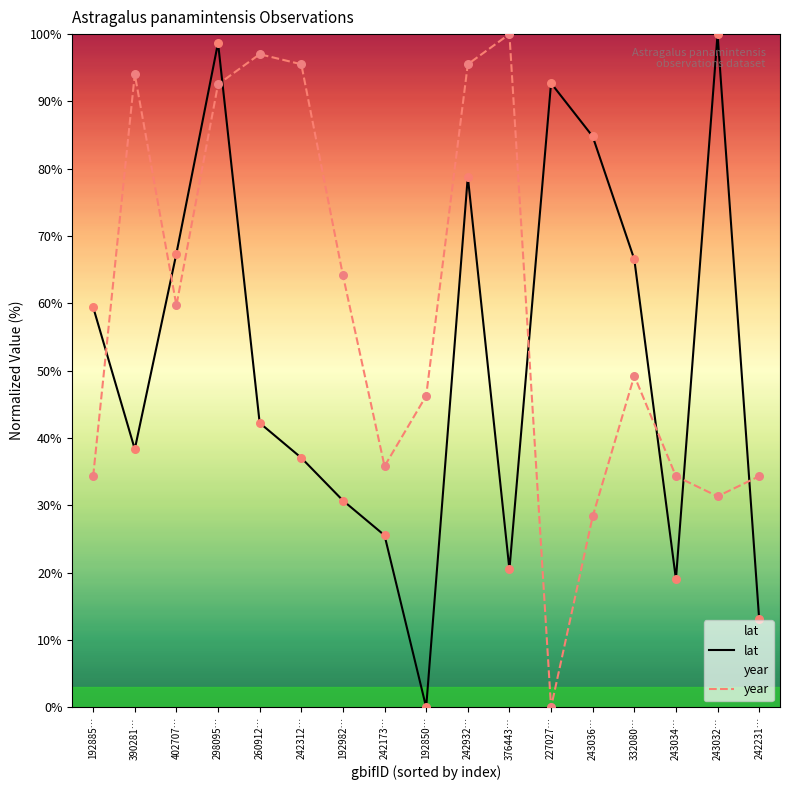

What are all the series names shown in the legend?

lat, year